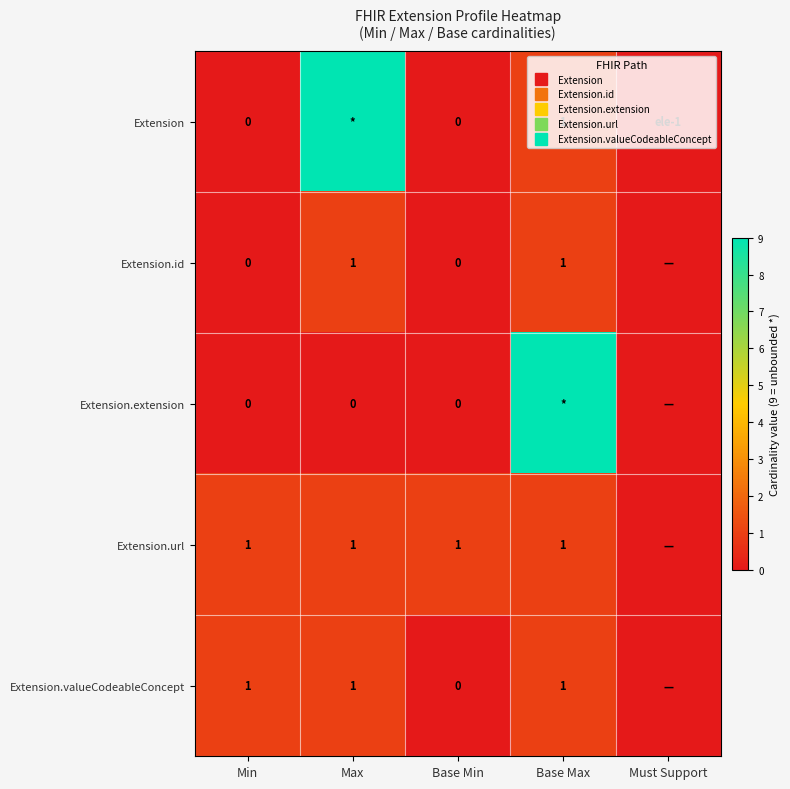

Which series has the largest range (max minus min)?

Extension